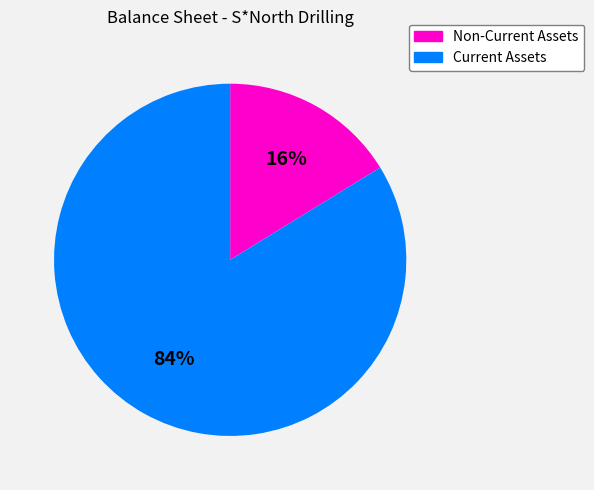

The Current Assets slice represents 84% of the pie. True or false?

True